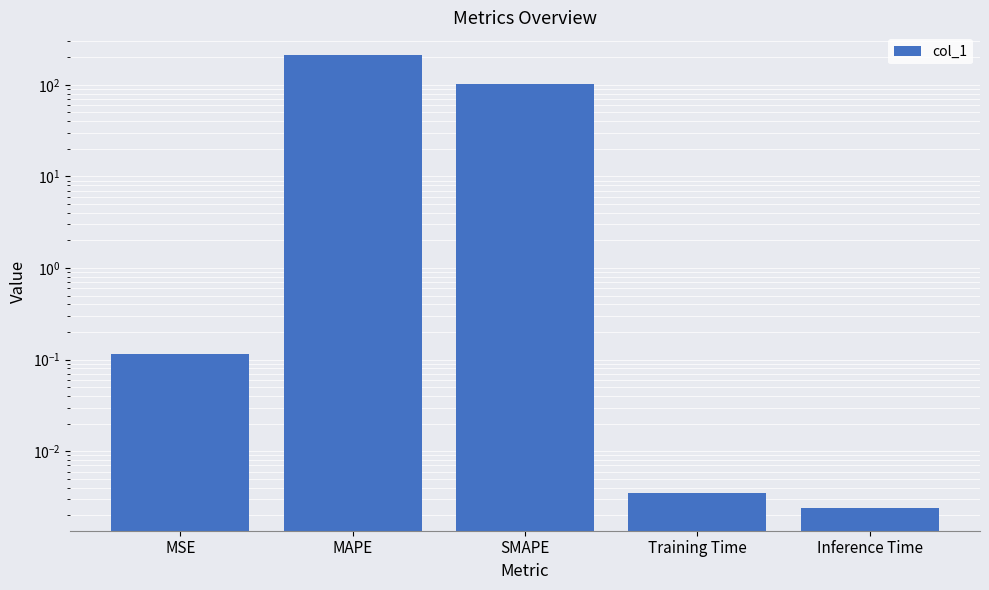

Which label corresponds to the smallest value in the chart?

Inference Time